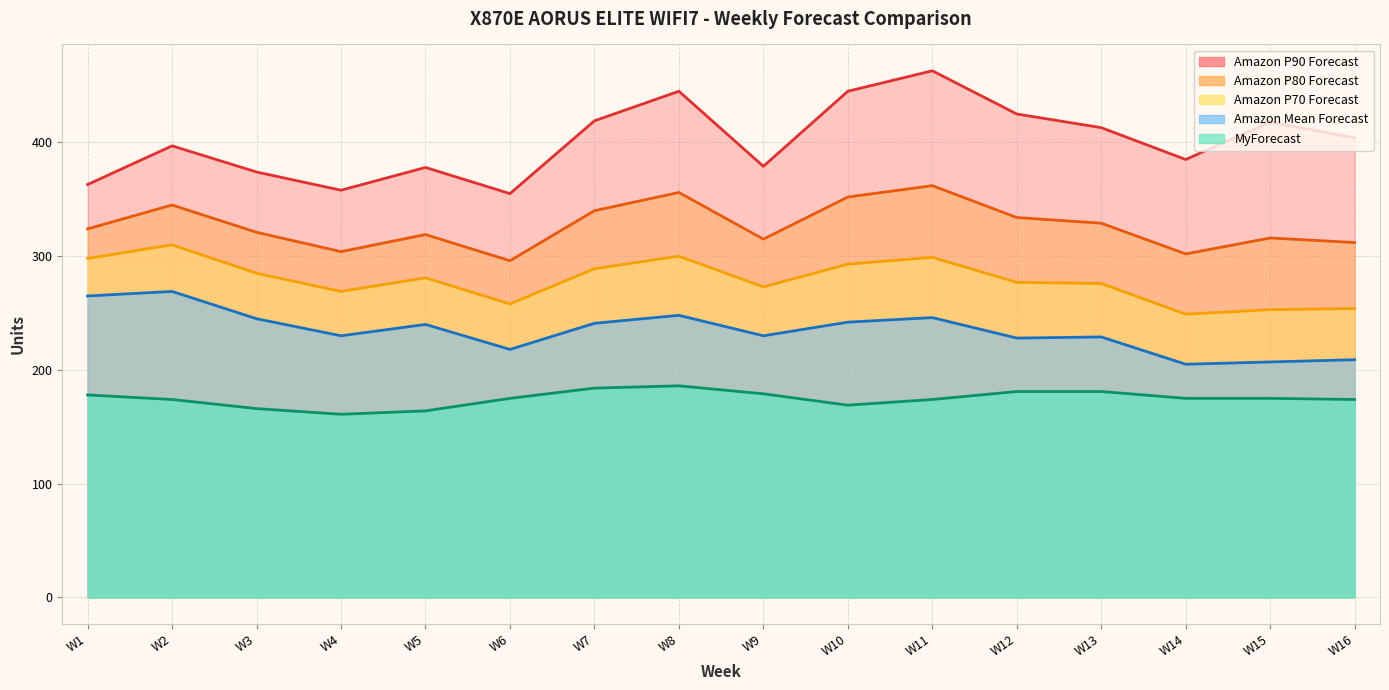

What is the difference between the Amazon P90 Forecast values at W16 and W2?

7